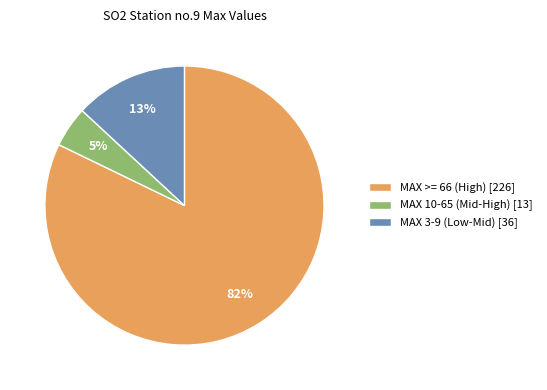

Rank the categories by value from highest to lowest.

MAX >= 66 (High) [226], MAX 3-9 (Low-Mid) [36], MAX 10-65 (Mid-High) [13]